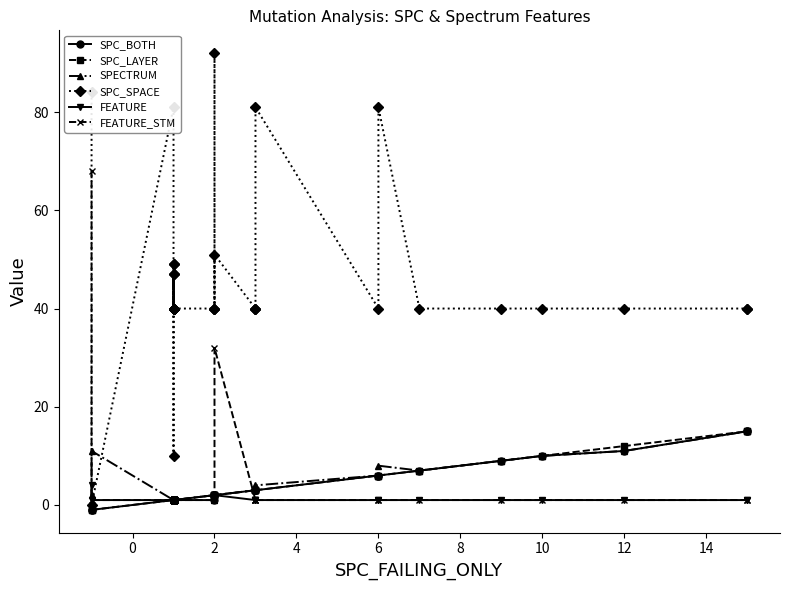

What is the label of the 36th point from the right?

6